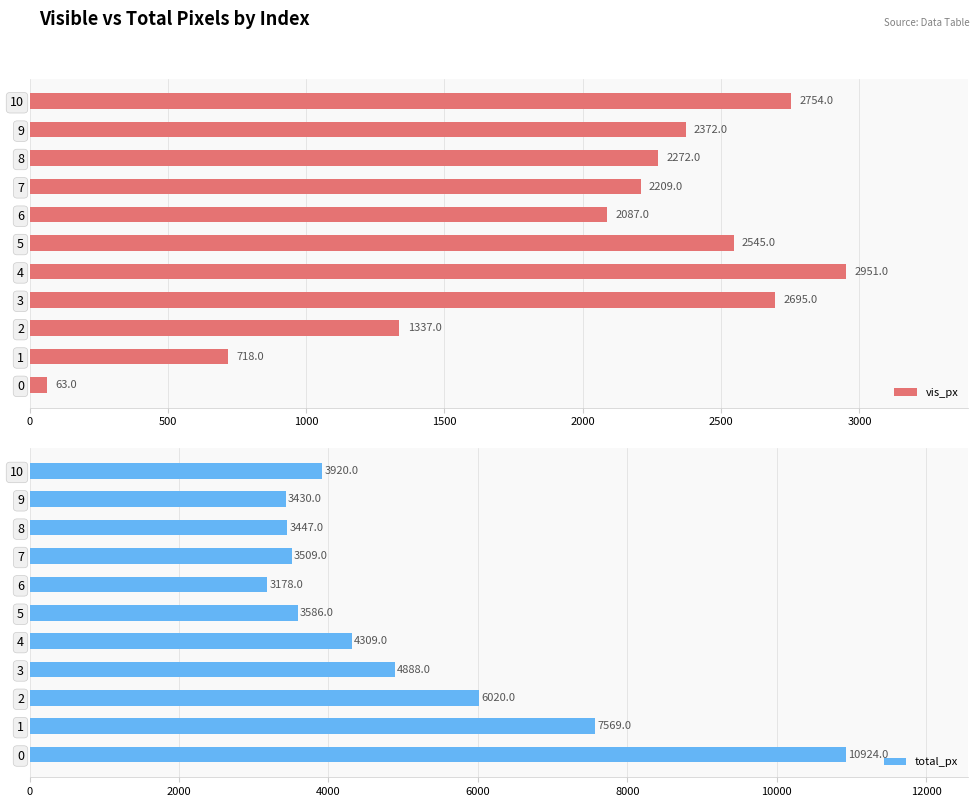

The vis_px series shows 4374 at 5. True or false?

False